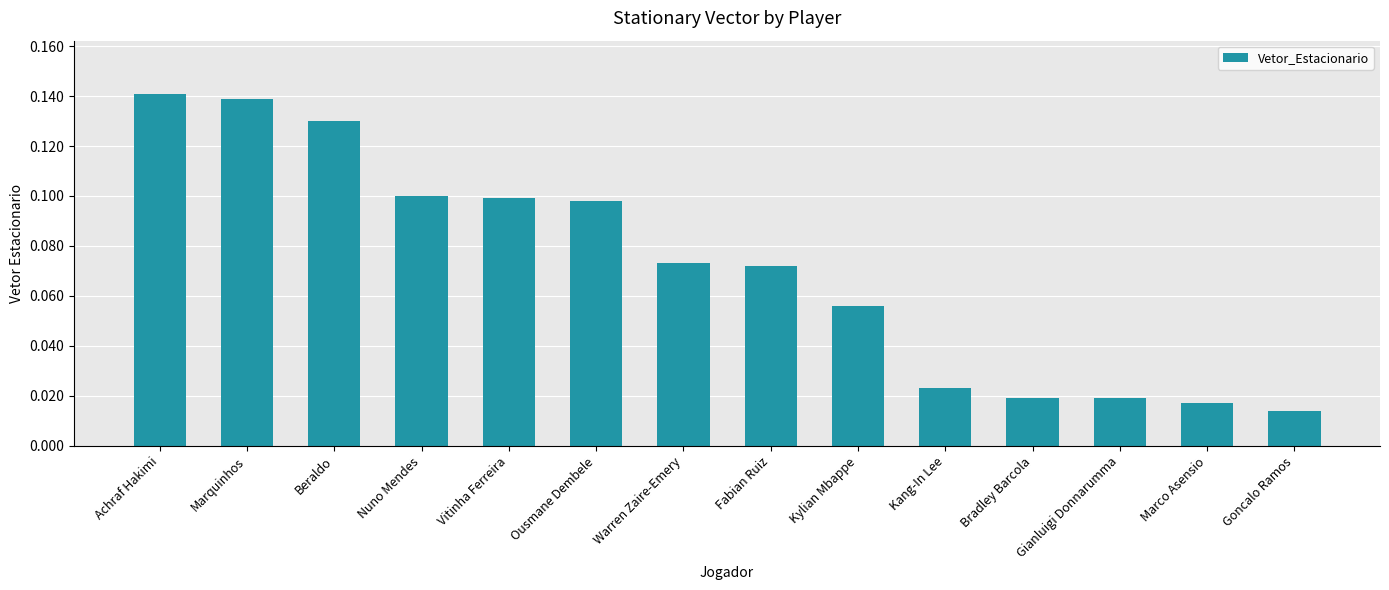

How many values are between 0 and 1?

14